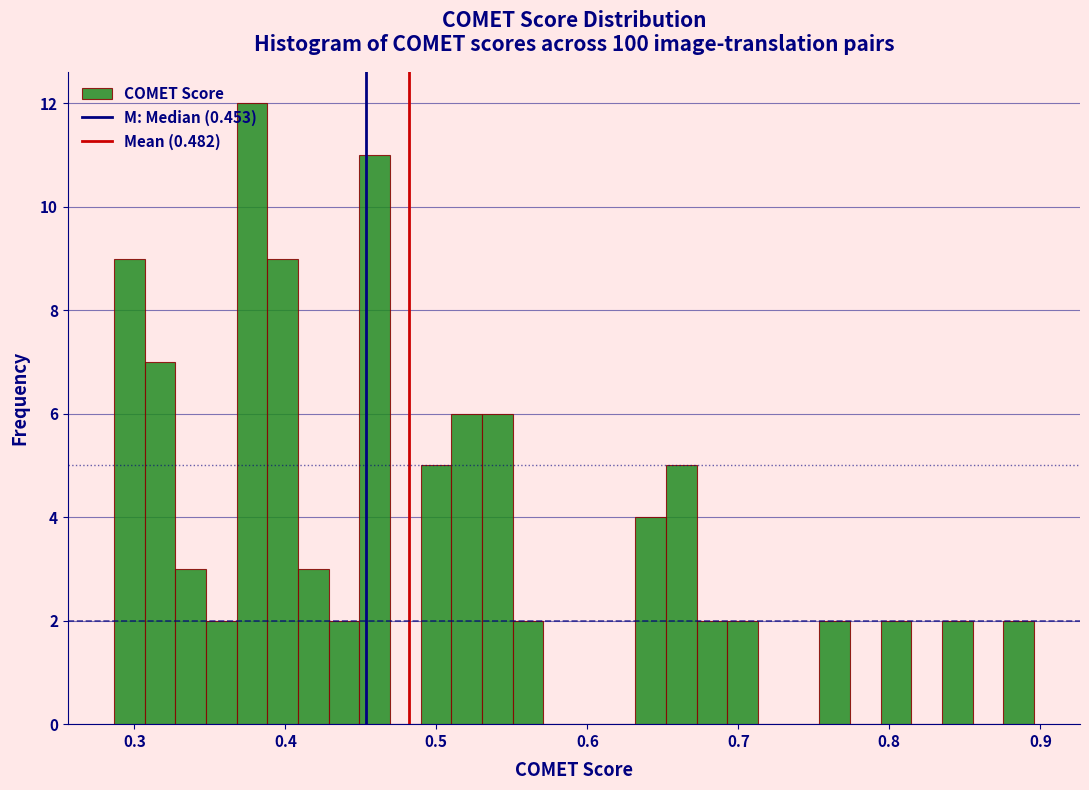

Read against the x-axis, roughly where is the centre of the tallest bar?

0.38